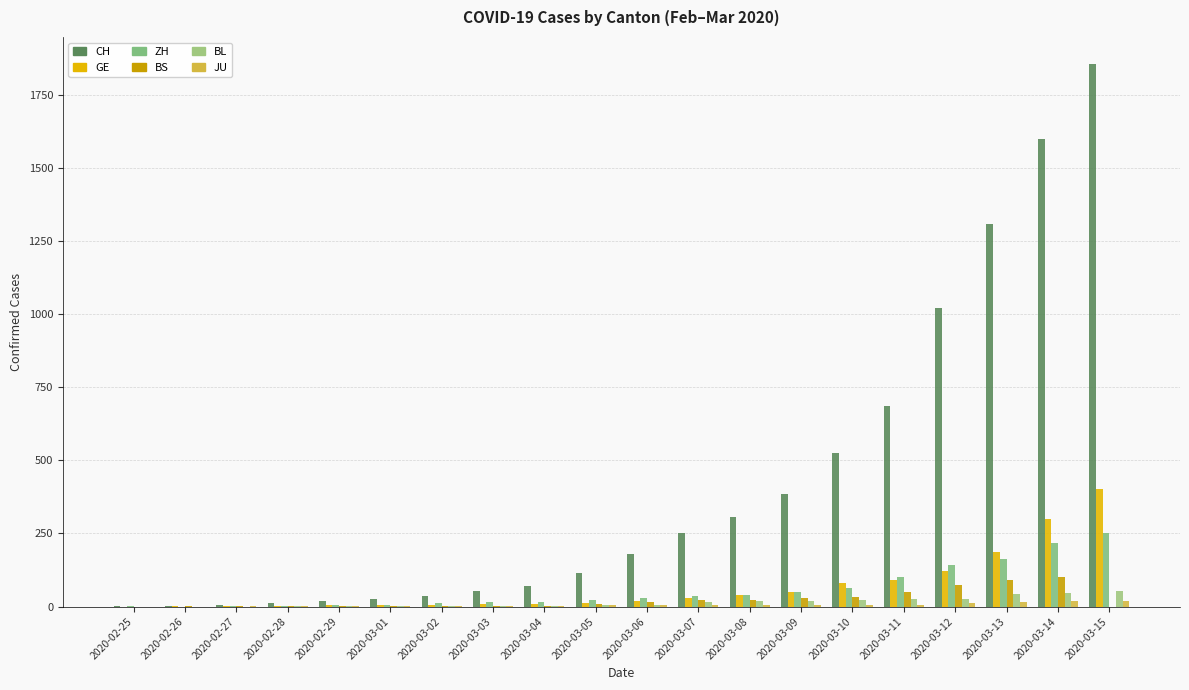

What position from the right is 2020-03-05?

11